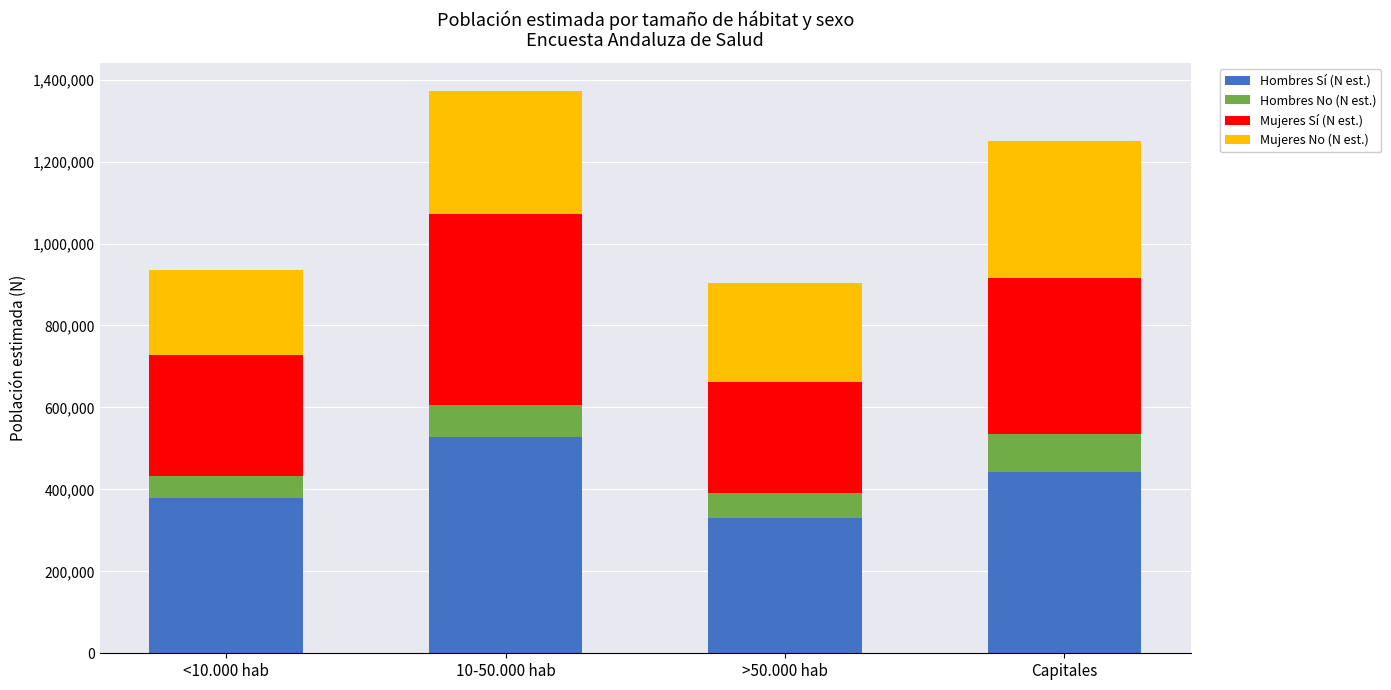

The value of Hombres Sí (N est.) at 10-50.000 hab is 527807. True or false?

True